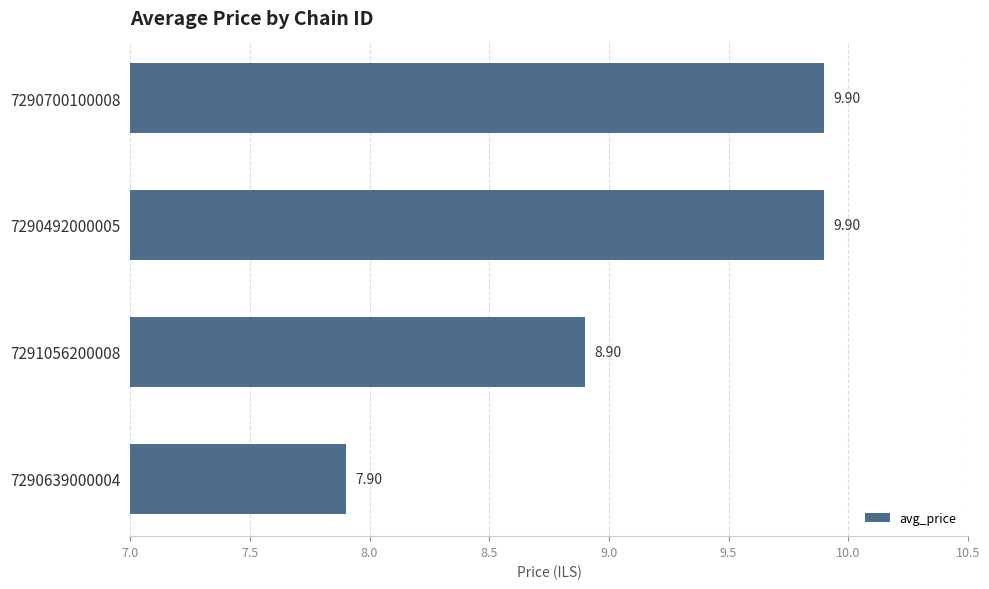

Count the number of categories in the chart.

4